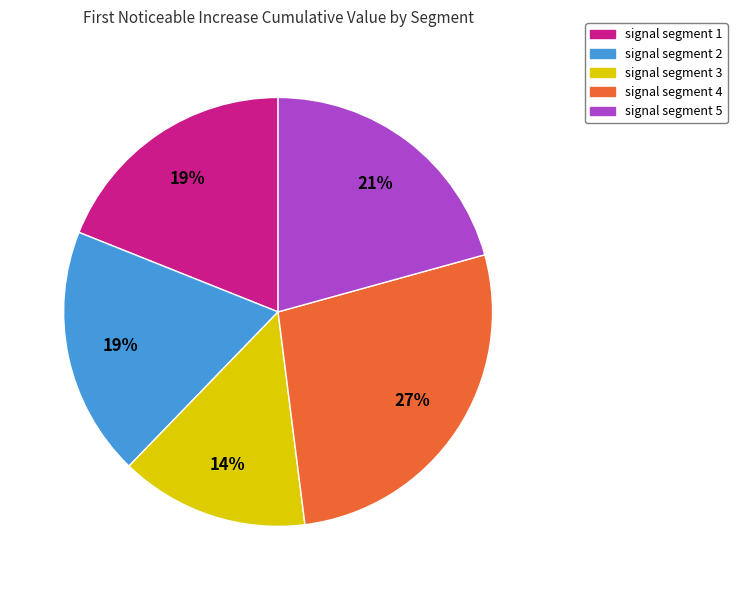

What percentage is the signal segment 1 slice, to the nearest percent?

19%